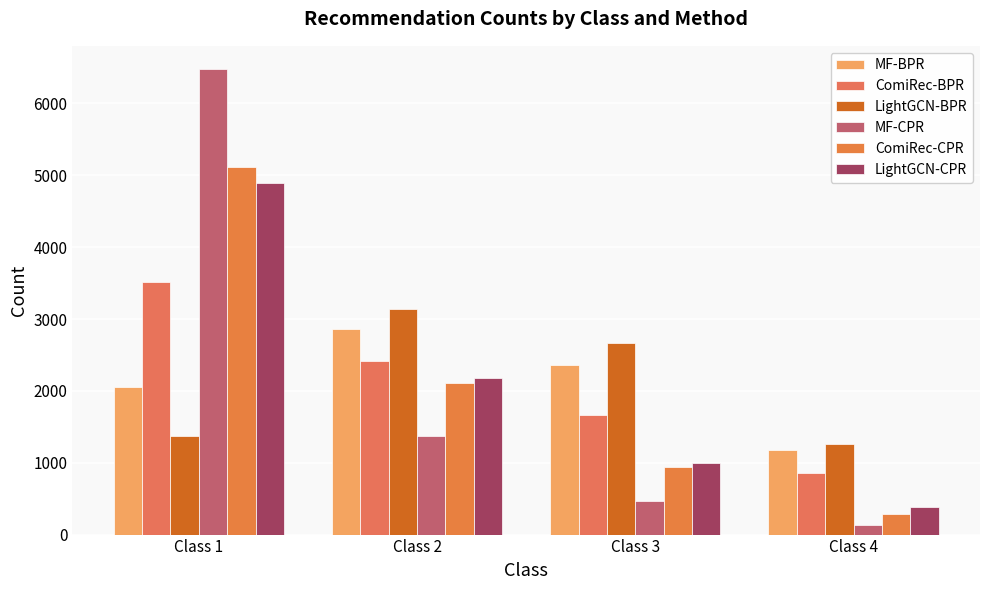

Is the value of MF-BPR at Class 2 greater than the value of ComiRec-BPR at Class 1?

No